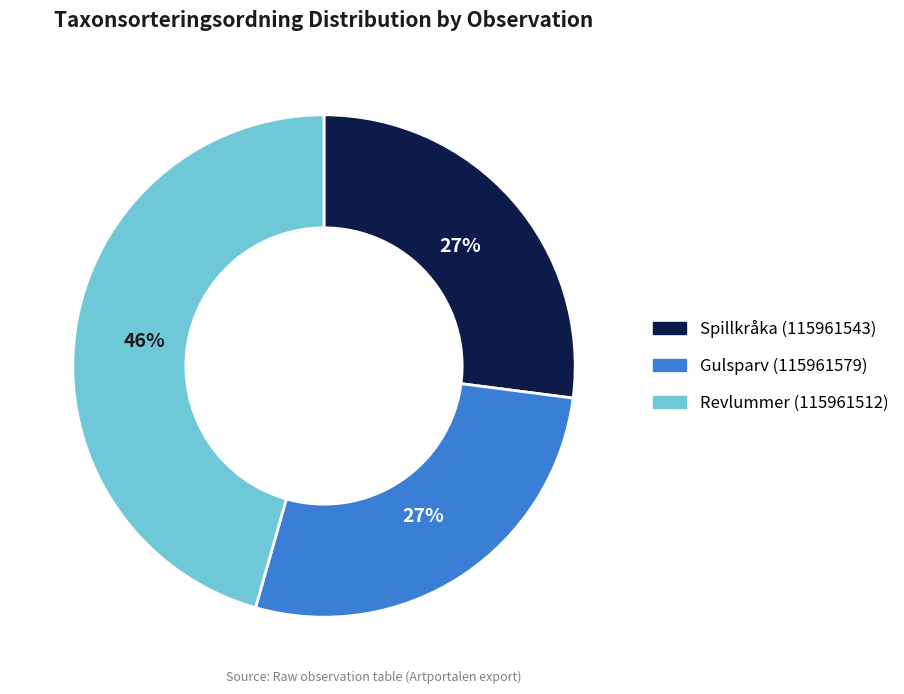

True or false: Revlummer (115961512) accounts for 40% of the total.

False